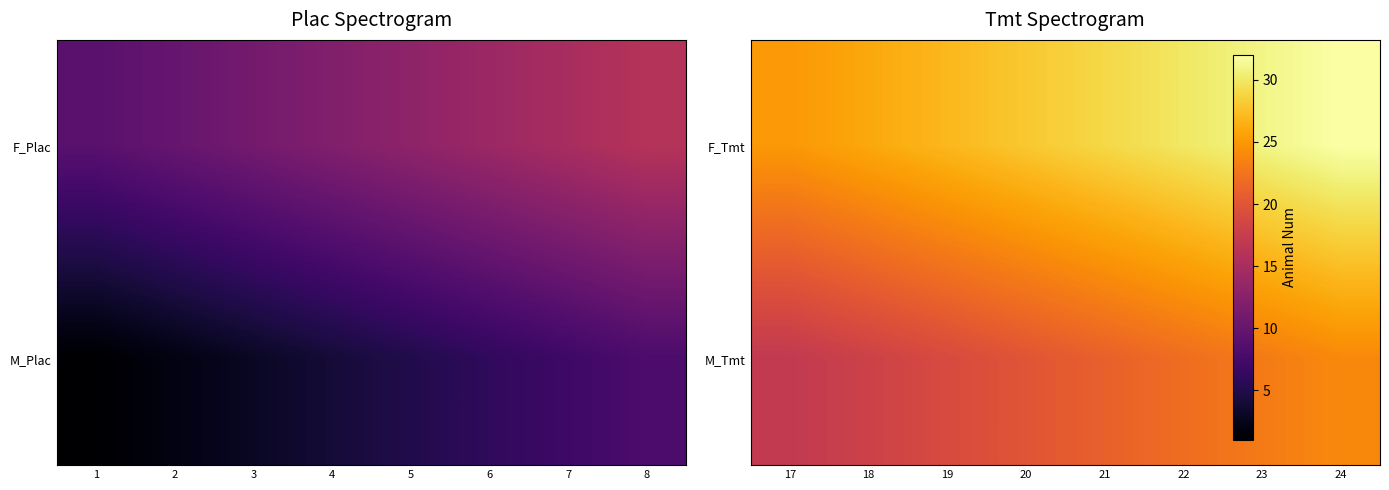

How many categories are shown in the chart?

8